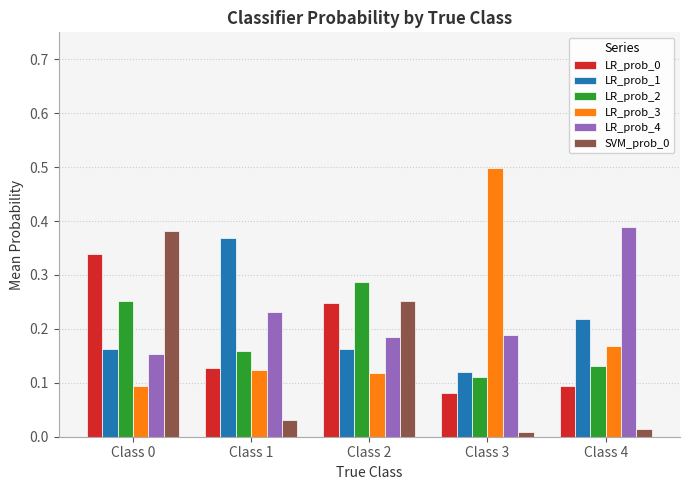

True or false: LR_prob_1 has a value of 0.3 at Class 0.

False